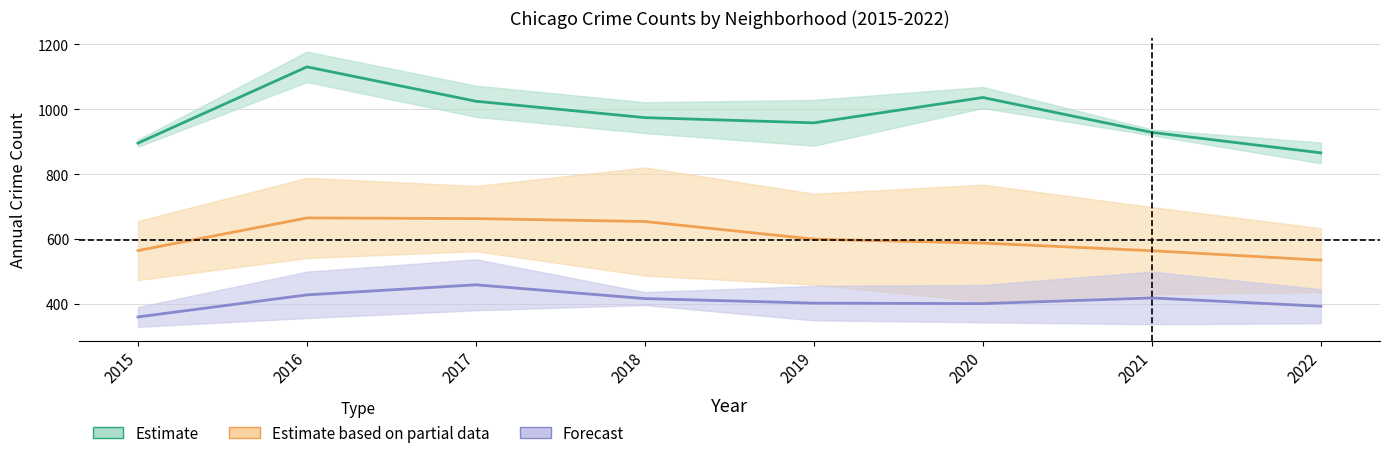

Rank the series by their average value, from highest to lowest.

Estimate, Estimate based on partial data, Forecast